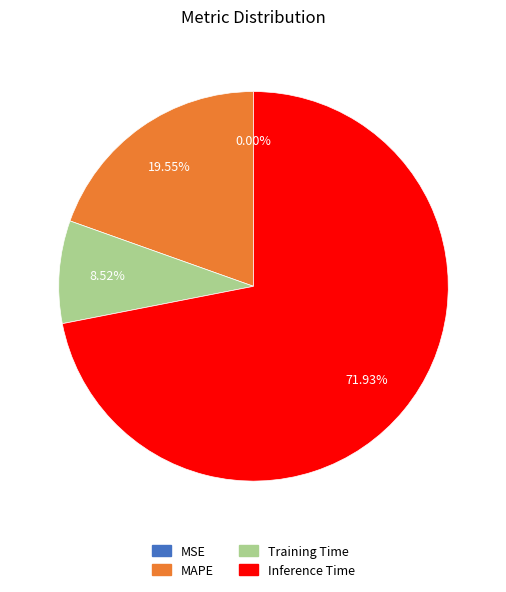

Which has a higher value, Training Time or MAPE?

MAPE